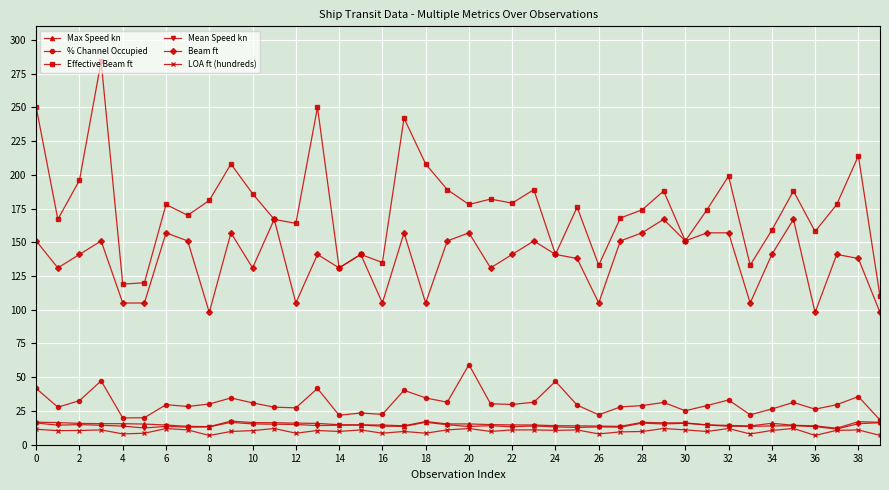

True or false: Effective Beam ft has more than 2 interior local peaks.

True